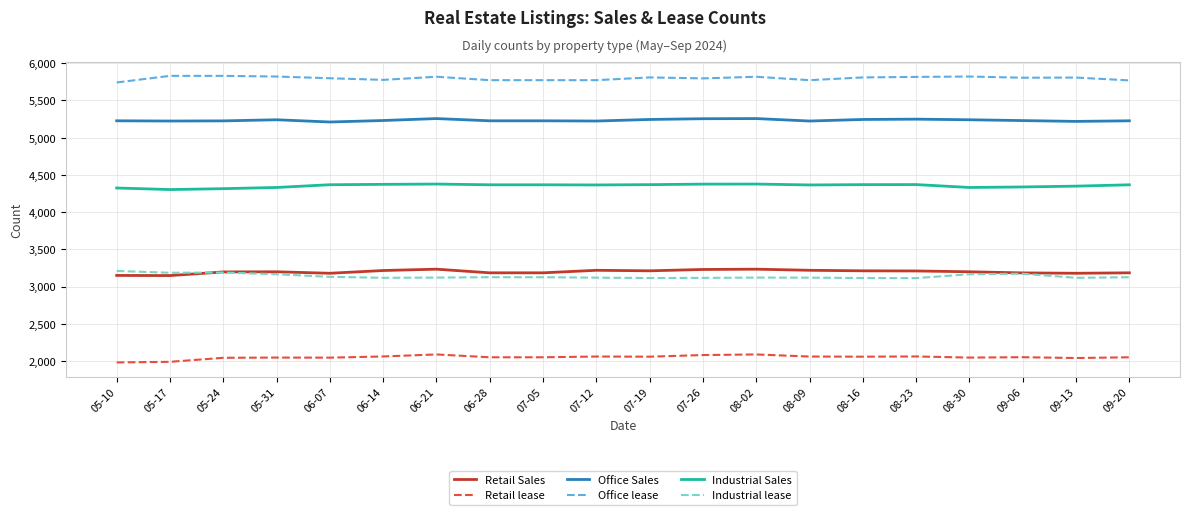

Is the value of Industrial lease at 06-14 greater than the value of Office lease at 05-31?

No